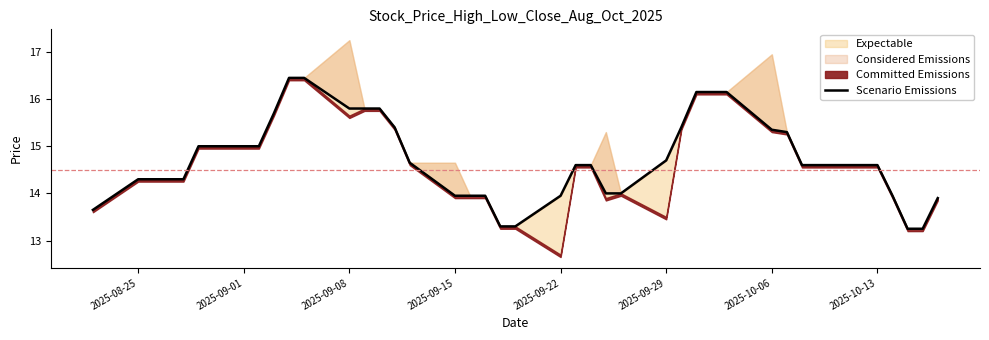

What is the value of the 3rd point from the left?

14.3